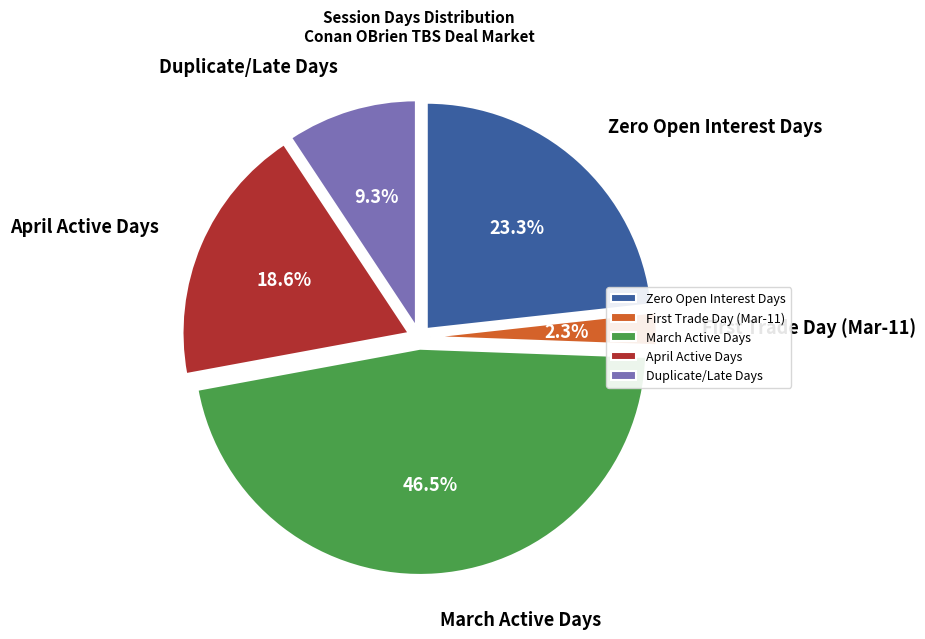

Do Zero Open Interest Days and March Active Days together represent more than half of the pie?

Yes